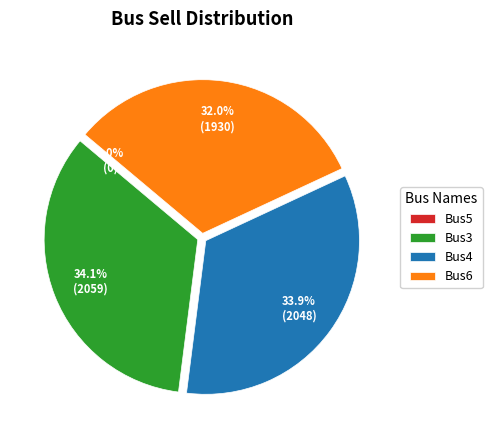

Rank the categories by value from lowest to highest.

Bus5, Bus6, Bus4, Bus3